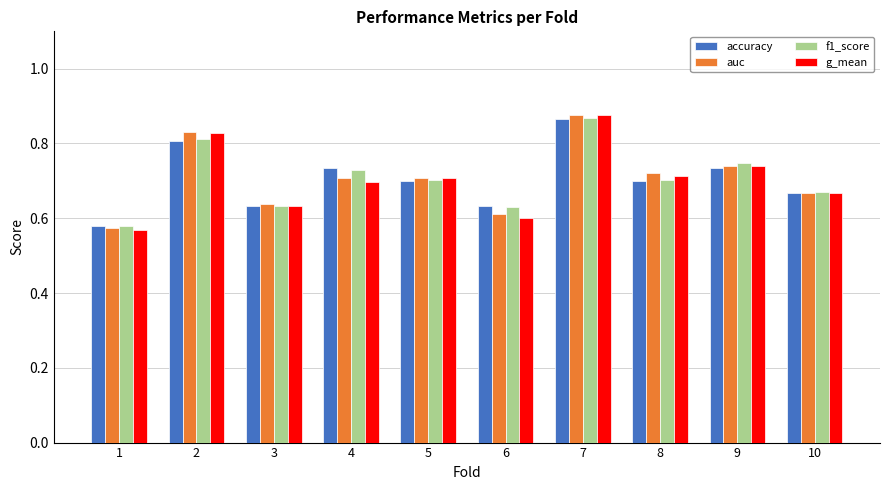

Which category has the highest value in the f1_score series?

7